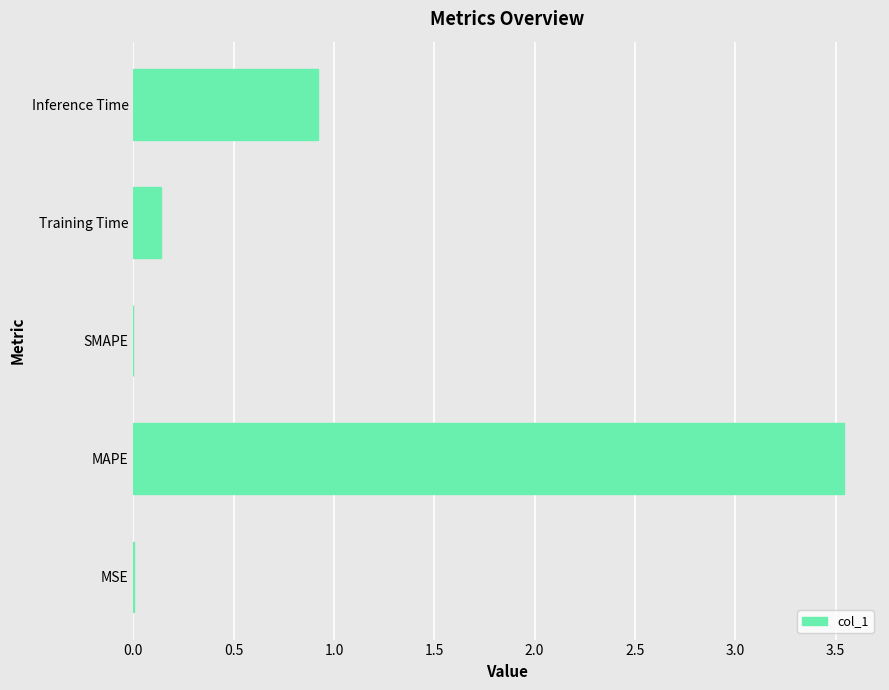

At which label is the value closest to 1?

Inference Time